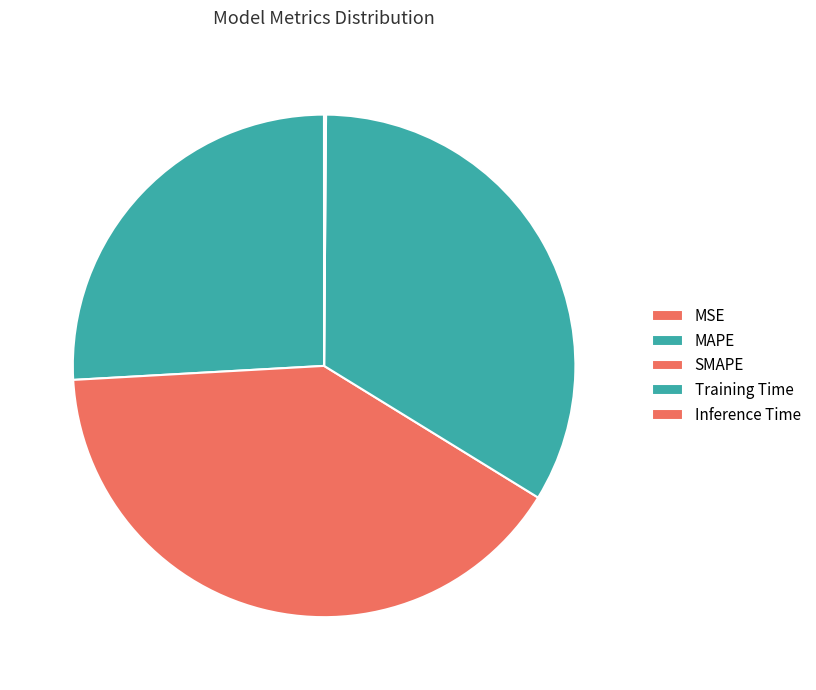

Is it true that MAPE is 26% of the pie?

True